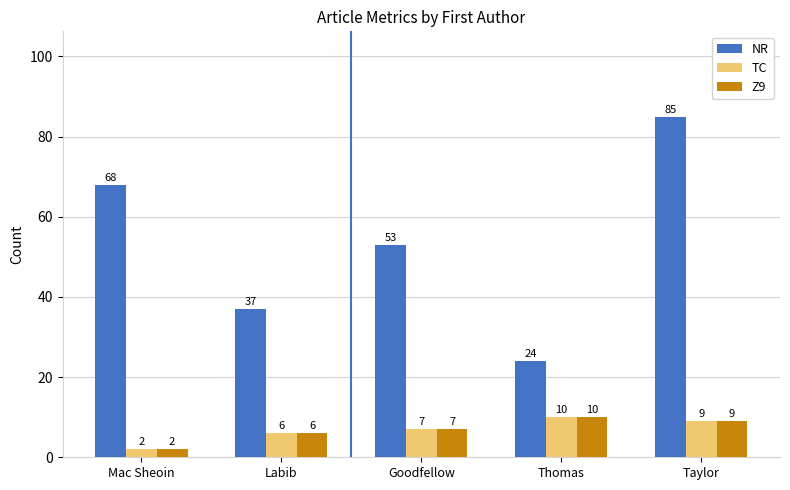

How many data points does each series have?

5